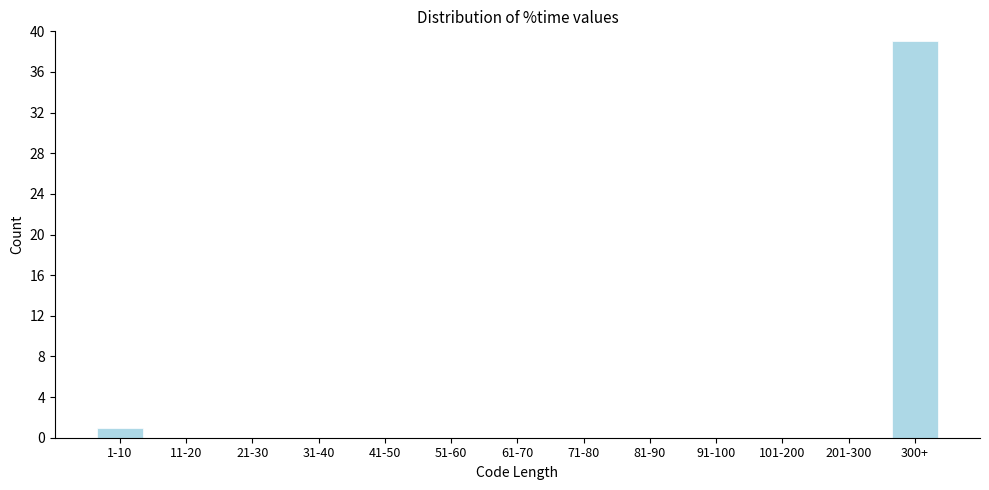

Reading right to left, what are all the values shown in this chart?

300+=39	201-300=0	101-200=0	91-100=0	81-90=0	71-80=0	61-70=0	51-60=0	41-50=0	31-40=0	21-30=0	11-20=0	1-10=1